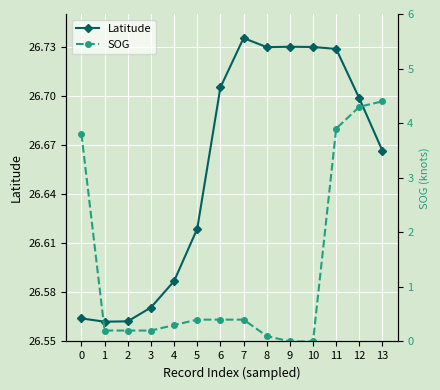

At which label does Latitude reach its peak?

7